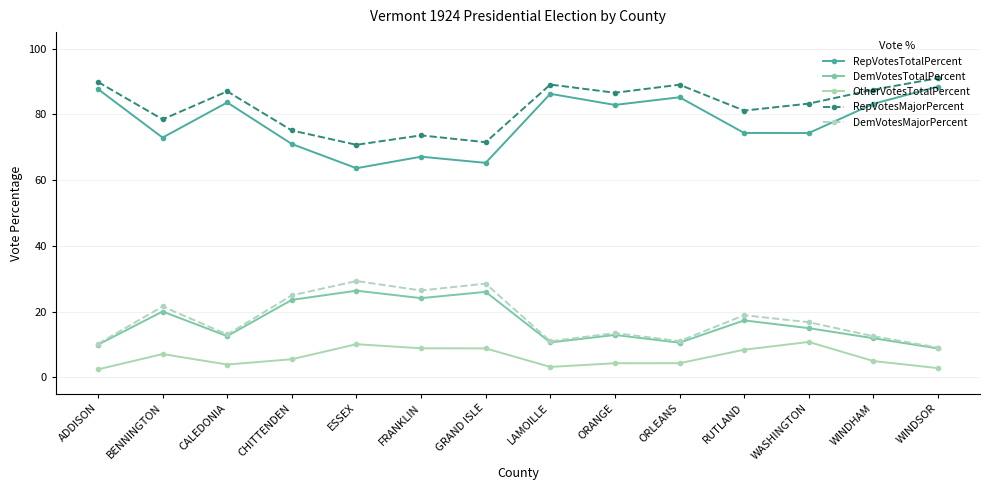

What value does the RepVotesMajorPercent series have at BENNINGTON?

78.5